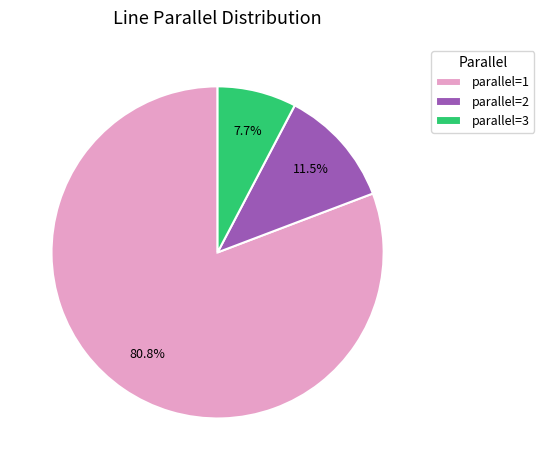

Is there a majority slice in this chart?

Yes